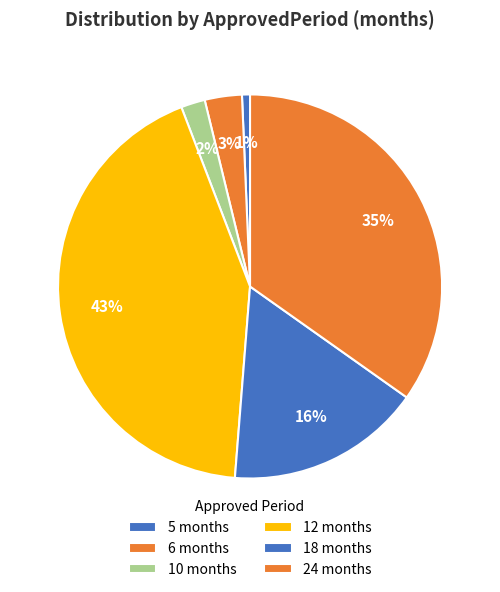

Count the number of slices in the pie.

6